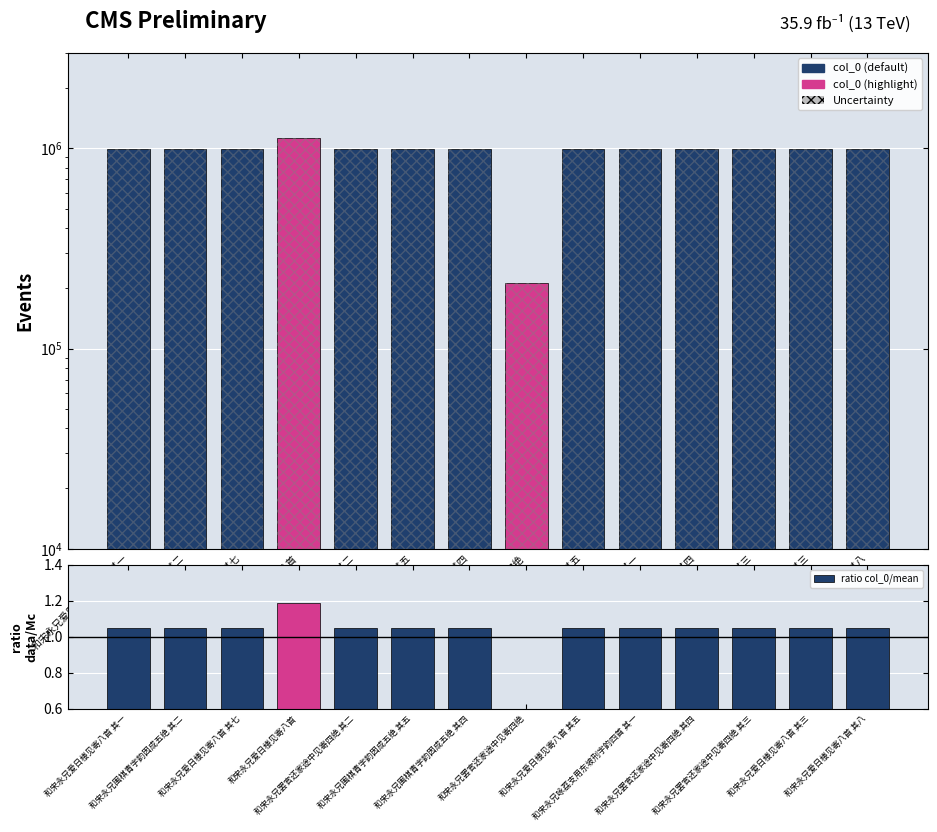

What position from the left is 和宋永兄围棋青字韵因成五绝 其四?

7